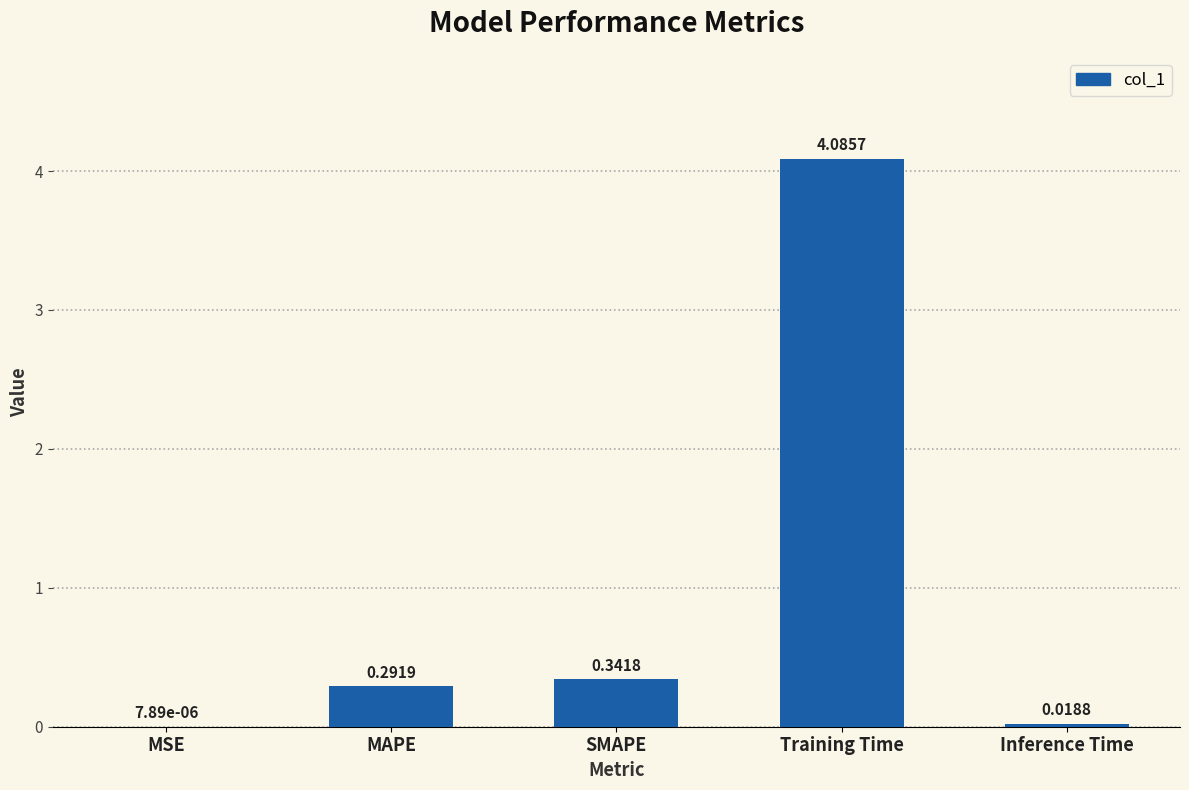

What is the approximate value at Training Time?

4.1